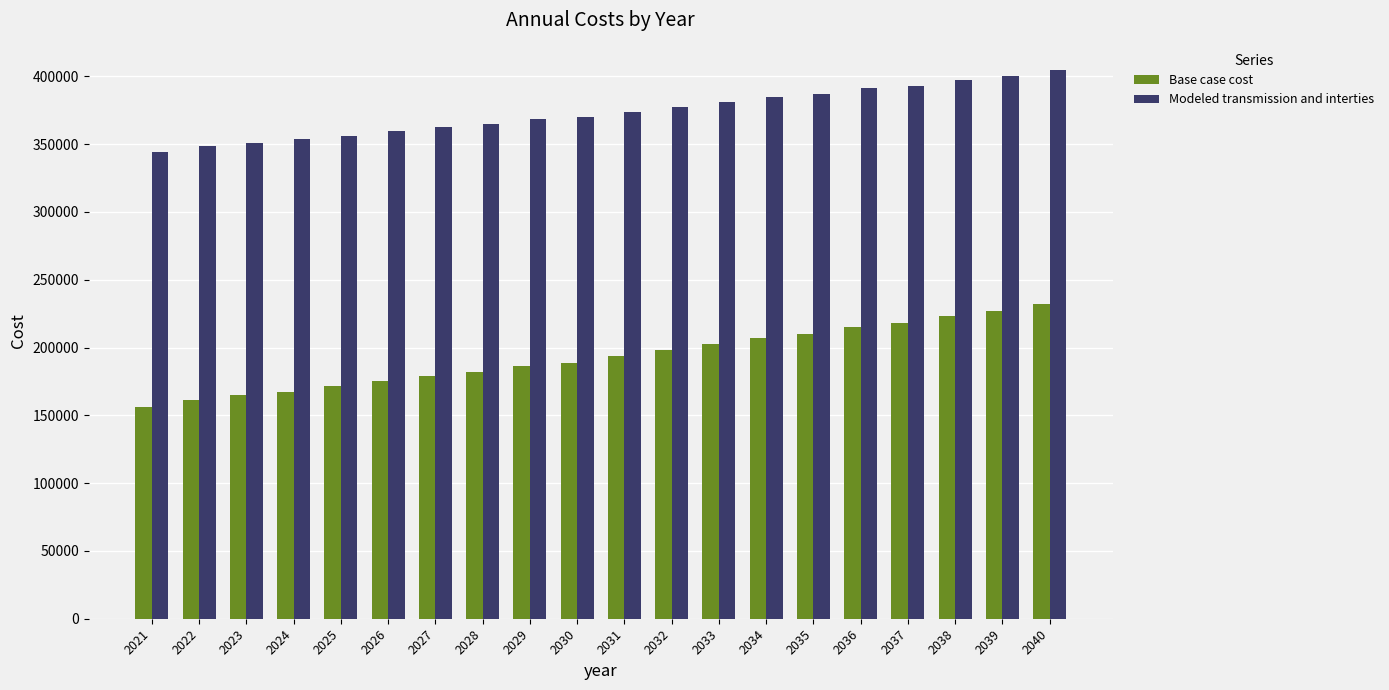

What is the difference between the Base case cost values at 2023 and 2025?

6670.3